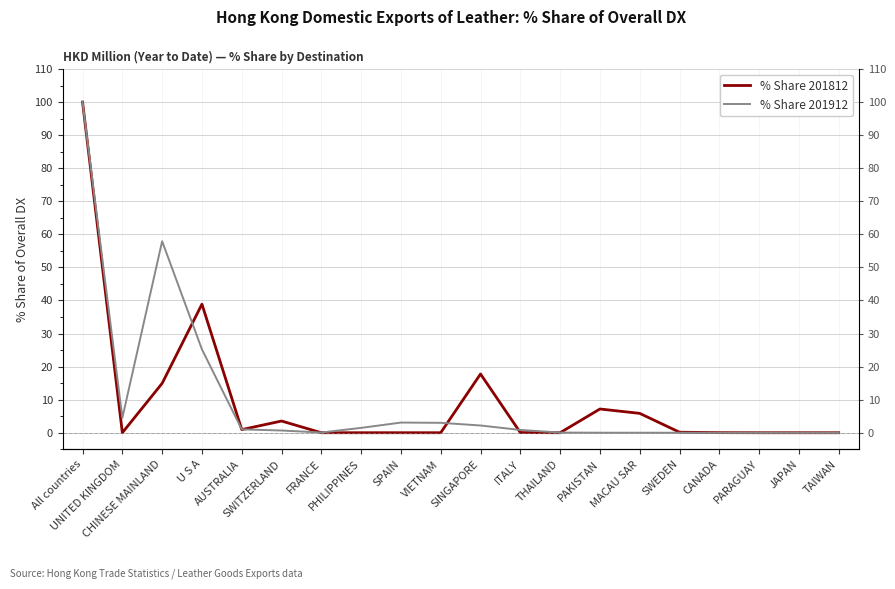

What is the label of the 2nd point from the left?

UNITED KINGDOM